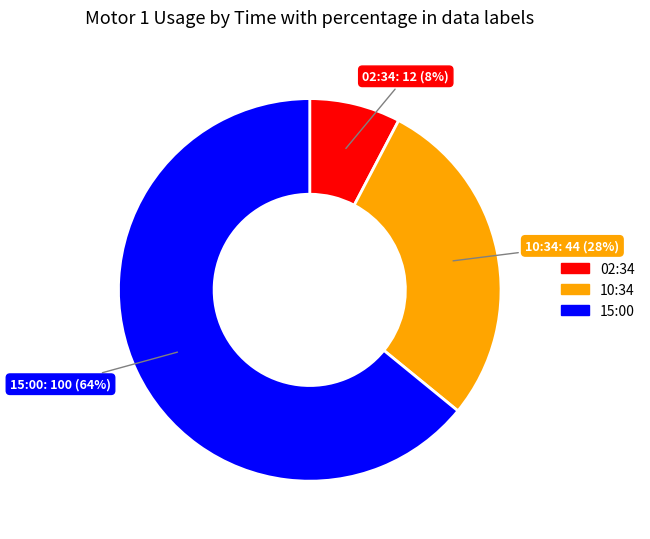

Which category has the biggest portion of the pie?

15:00